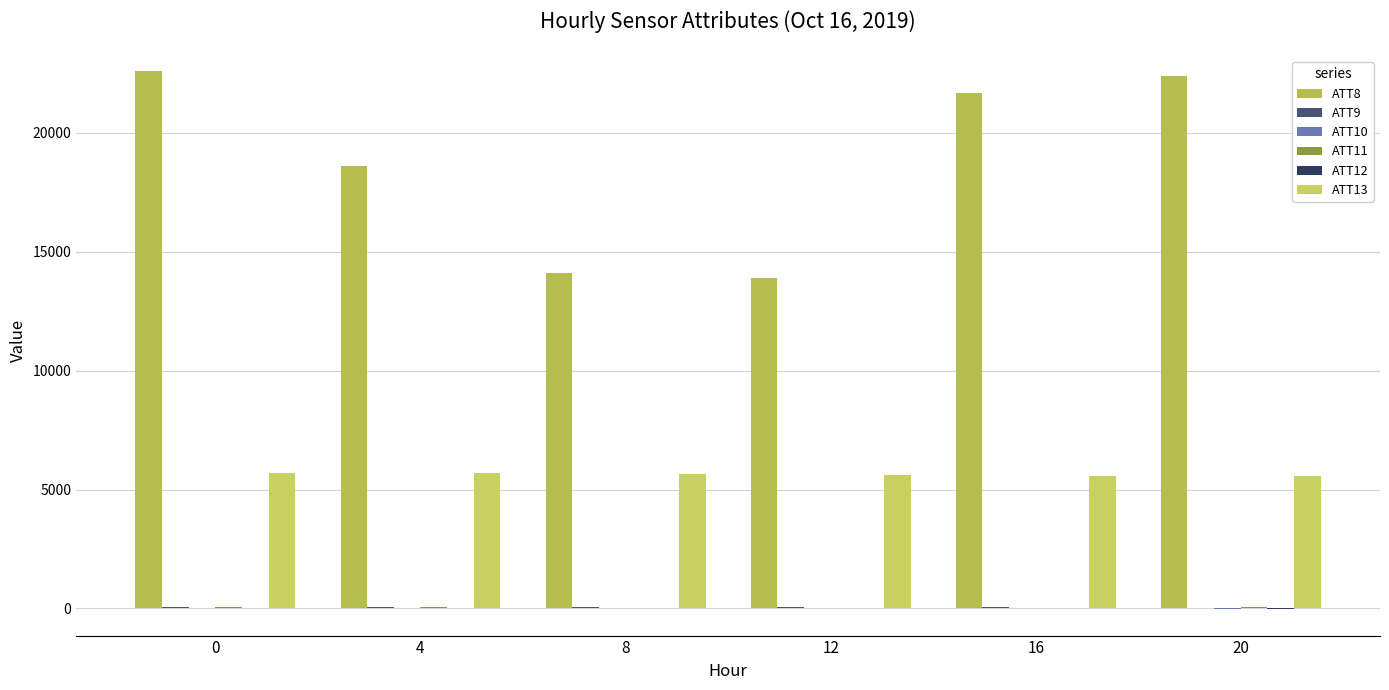

How many groups of bars are there?

6